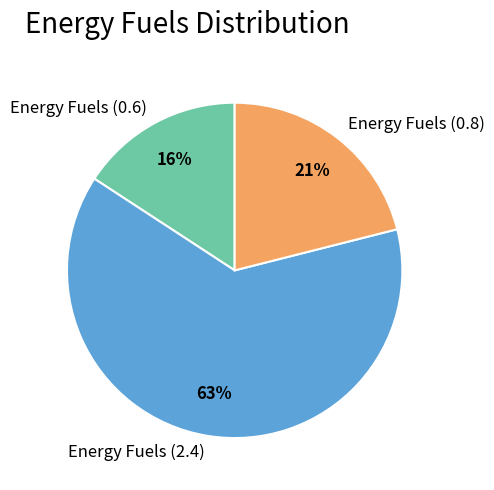

The Energy Fuels (0.6) slice represents 25% of the pie. True or false?

False